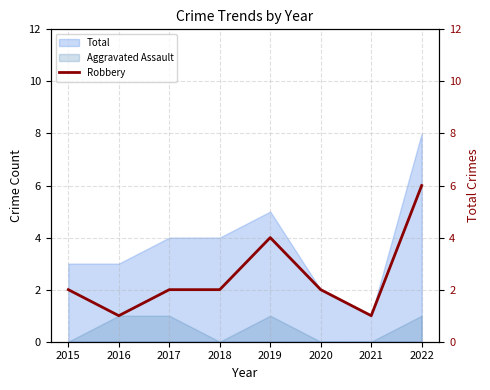

The chart shows a value of 1 at 2021. True or false?

True